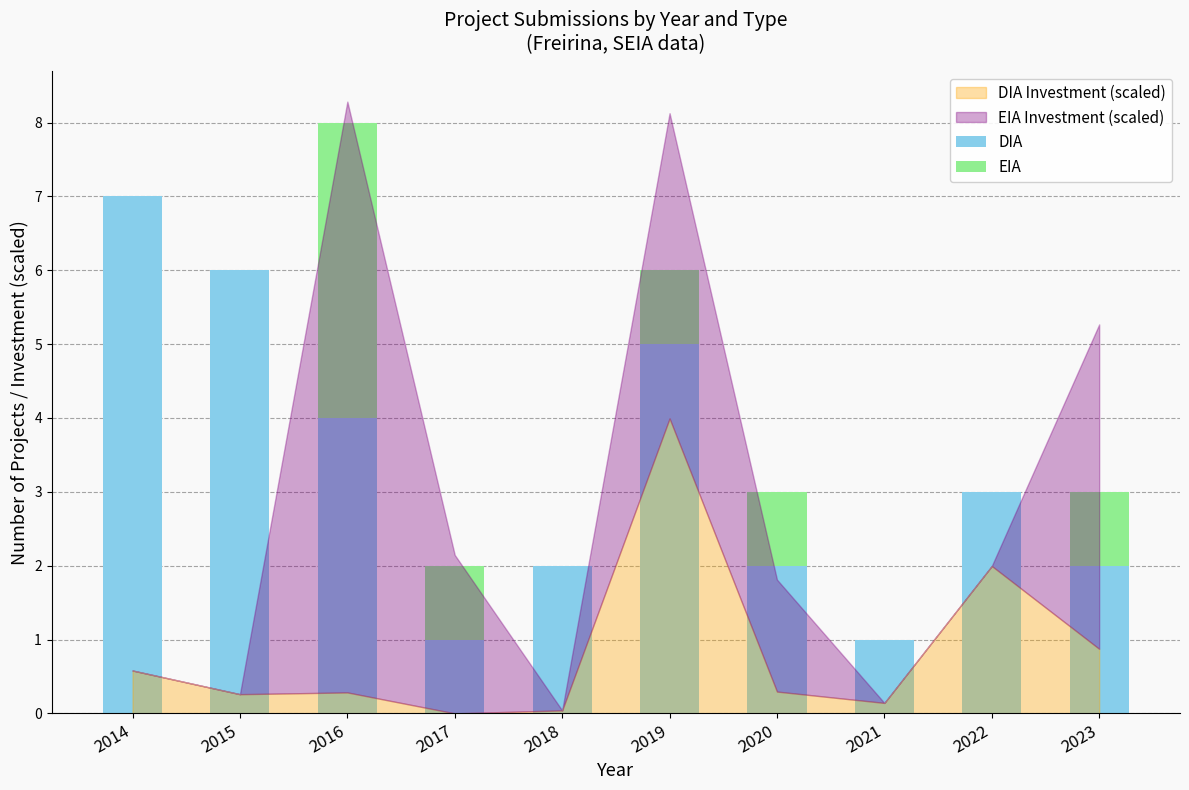

Which category has the highest value in the DIA series?

2014